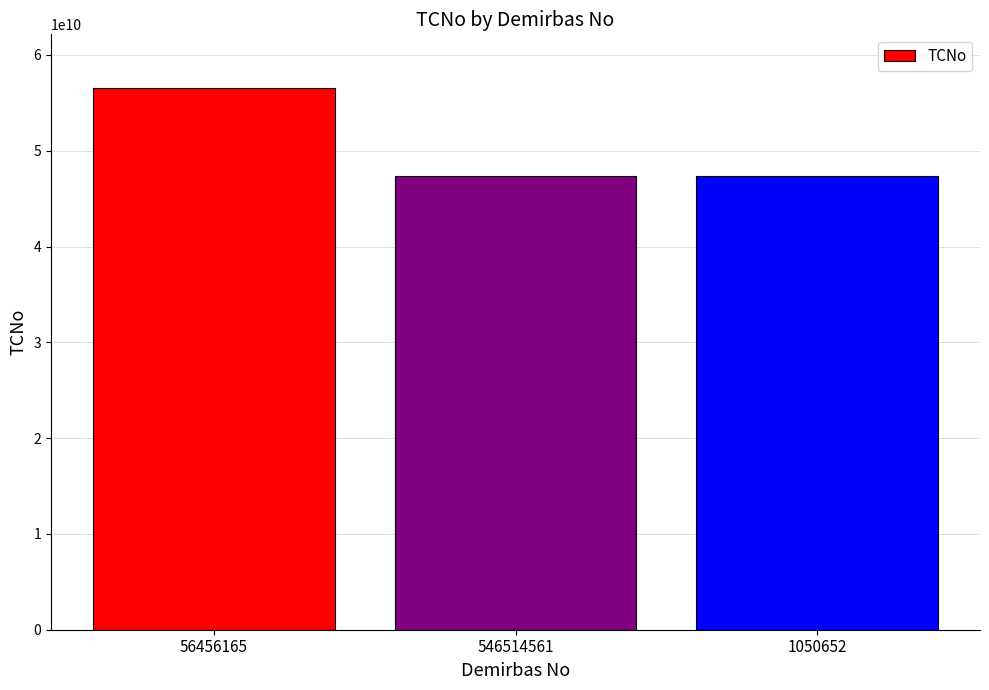

What is the smallest value displayed?

47341014396